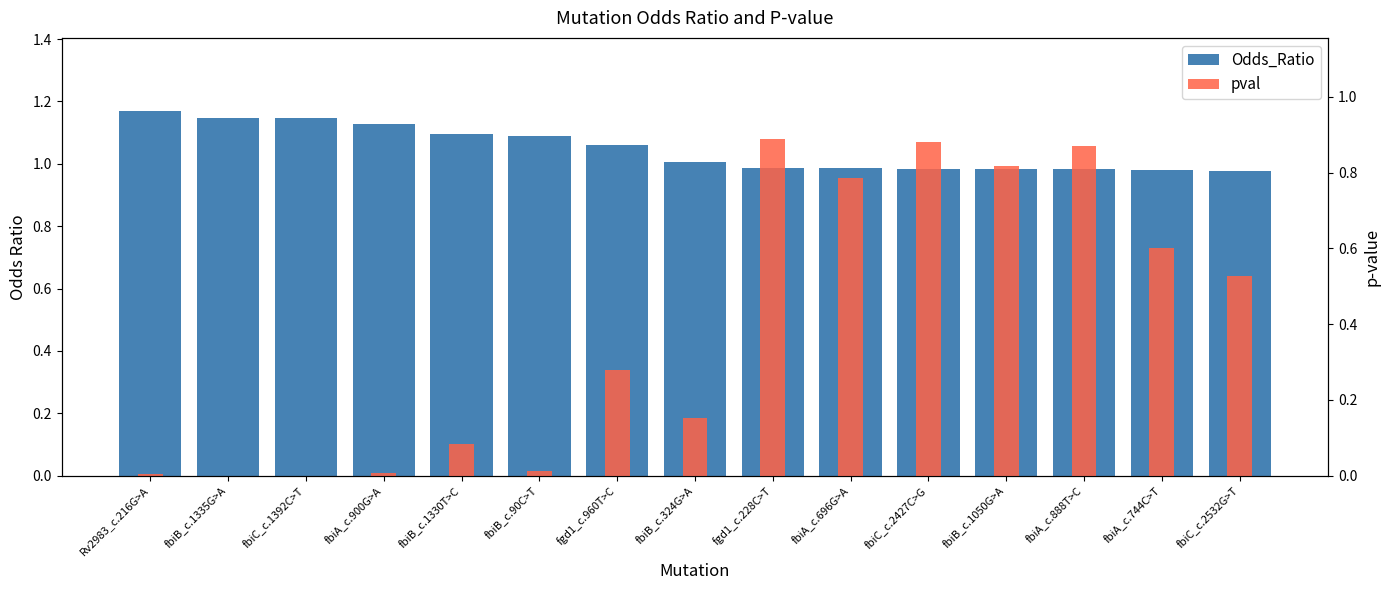

What is the maximum value for pval?

0.9